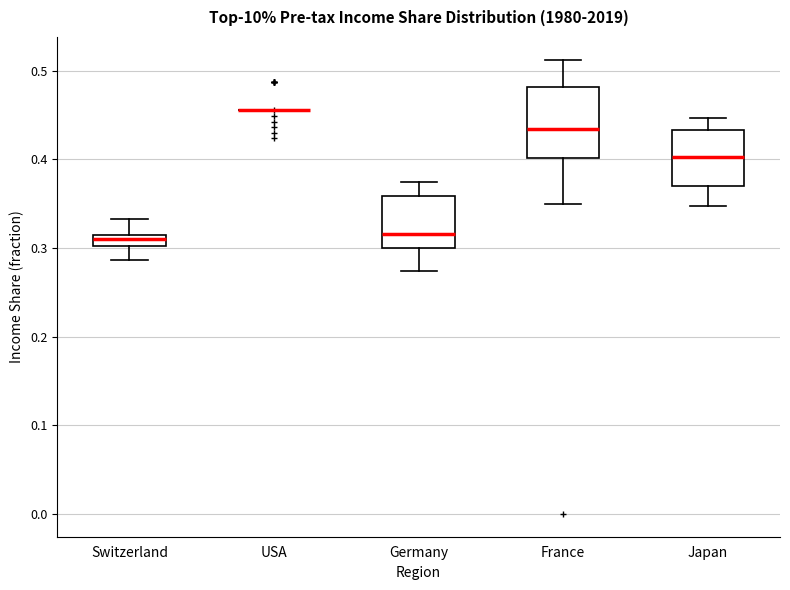

Comparing the boxes themselves (not the whiskers), which one is the tallest?

France